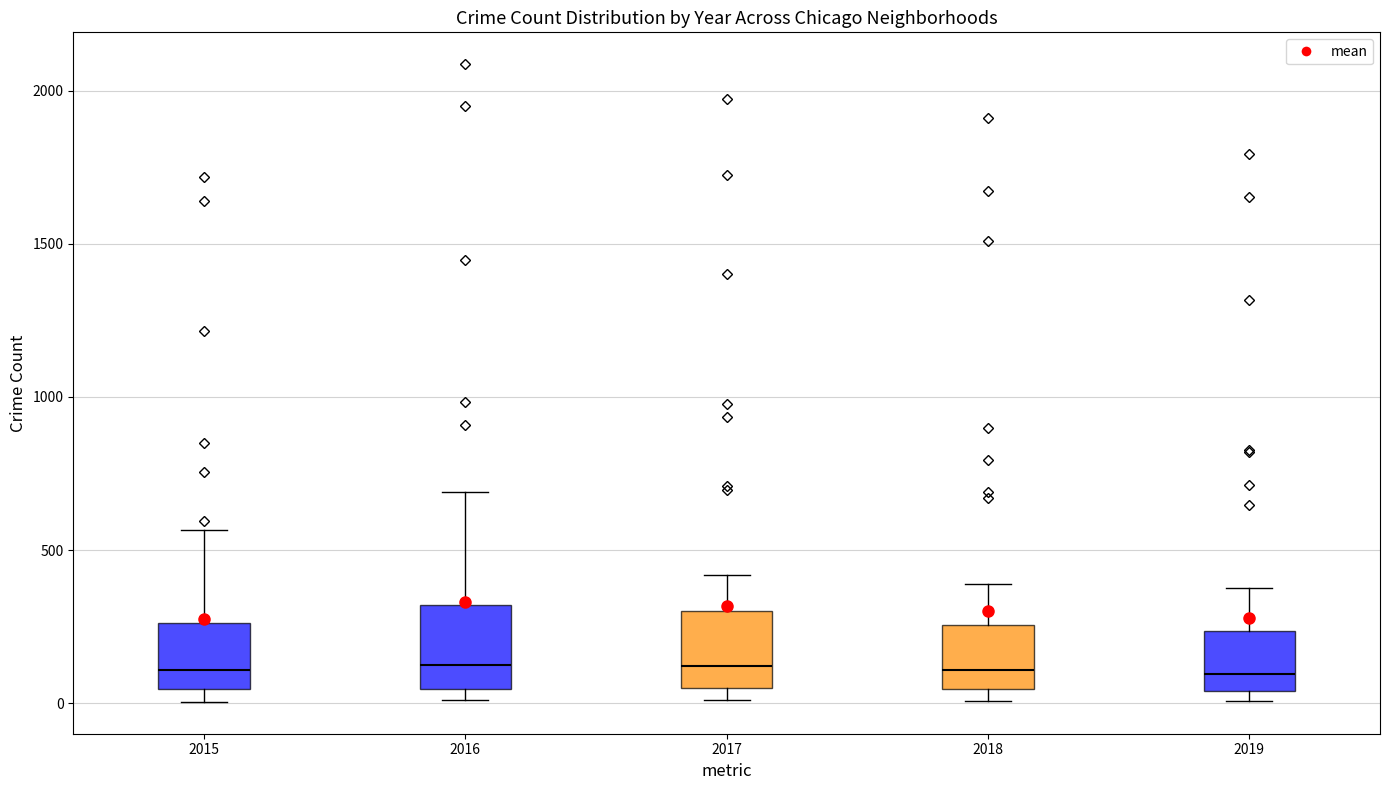

Where does the median line of the box at x = 2017 sit on the y-axis? The values are not printed on the chart, so give them approximately, as read against the axis.

100